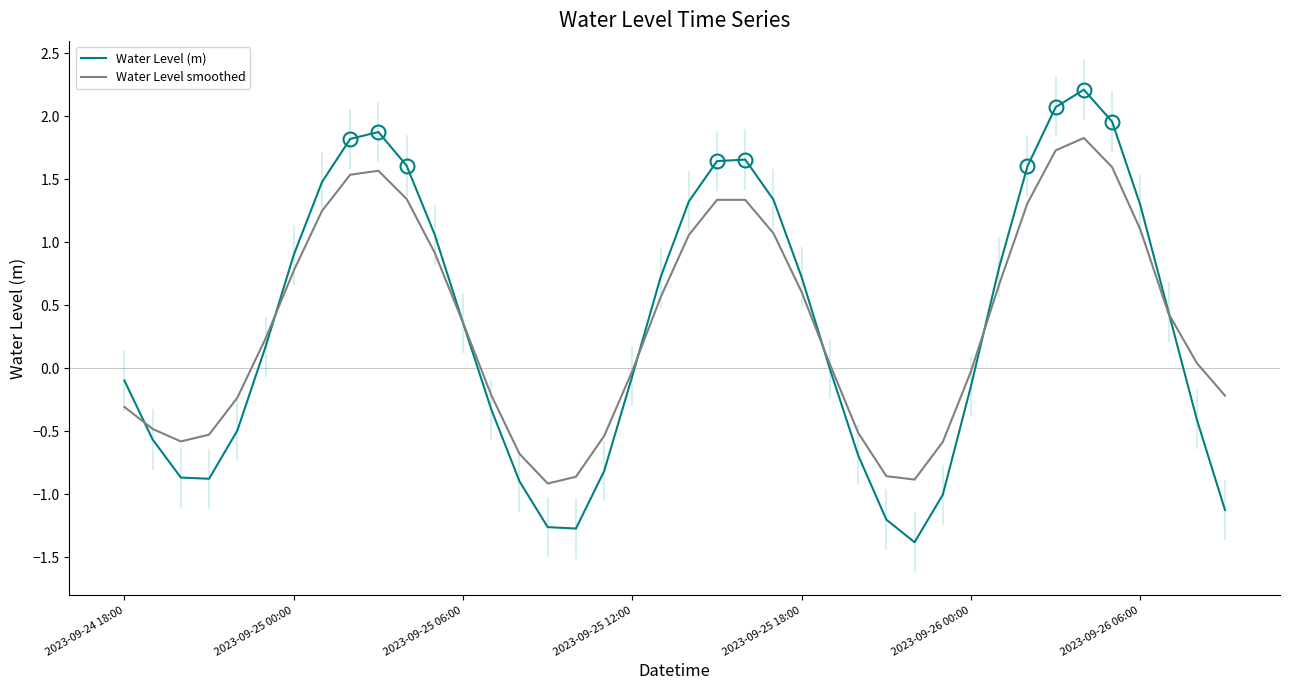

How many interior local peaks does the Water Level smoothed series have?

3